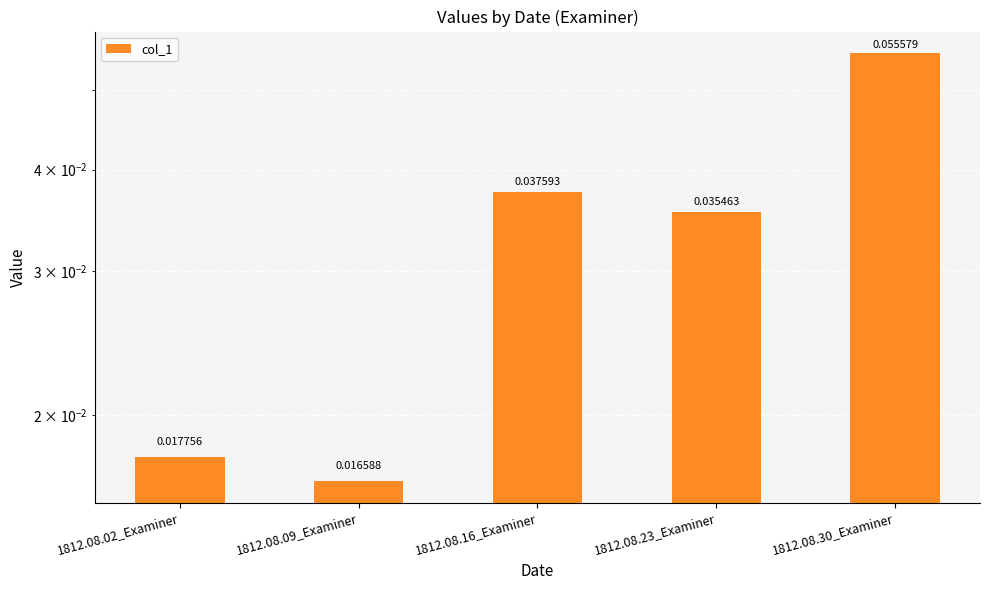

Reading left to right, what are all the values shown in this chart?

1812.08.02_Examiner=0.0	1812.08.09_Examiner=0.0	1812.08.16_Examiner=0.0	1812.08.23_Examiner=0.0	1812.08.30_Examiner=0.1